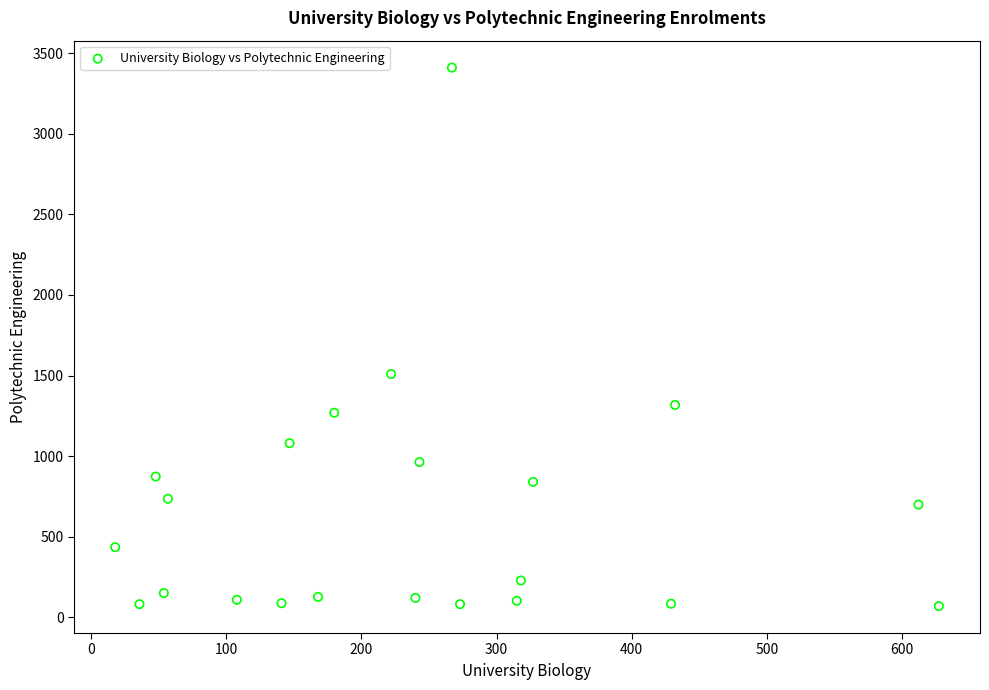

What is the range of Y values (max minus min)?

3342